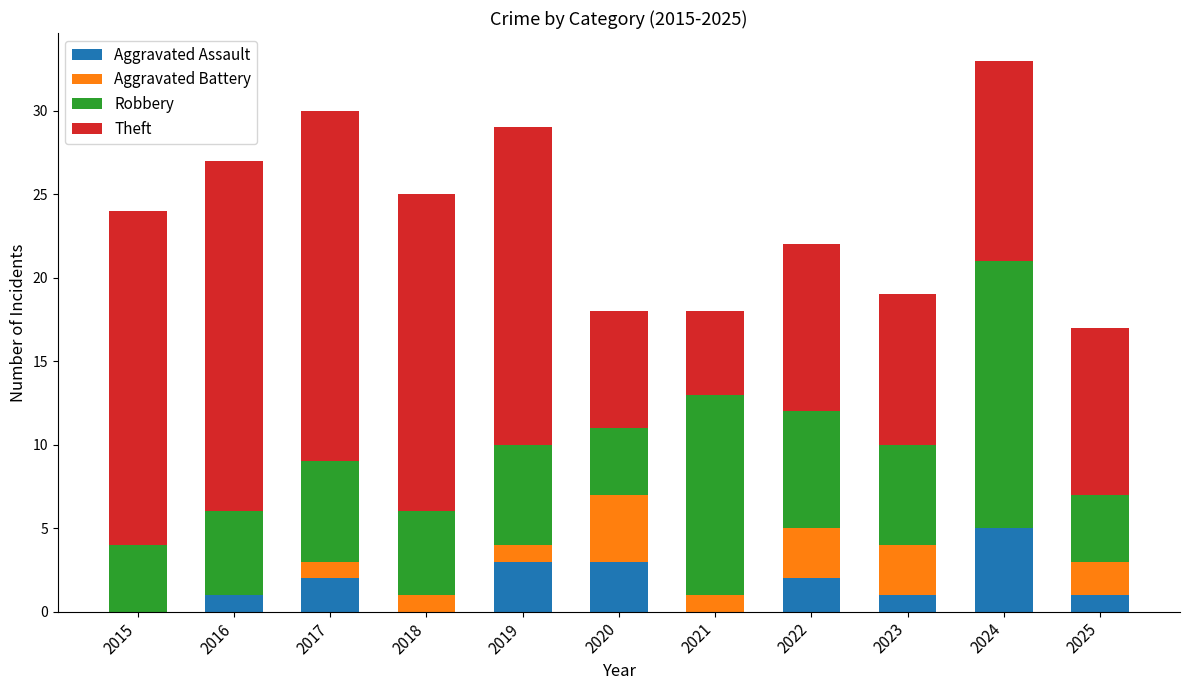

What is the total value across all series at 2024?

33